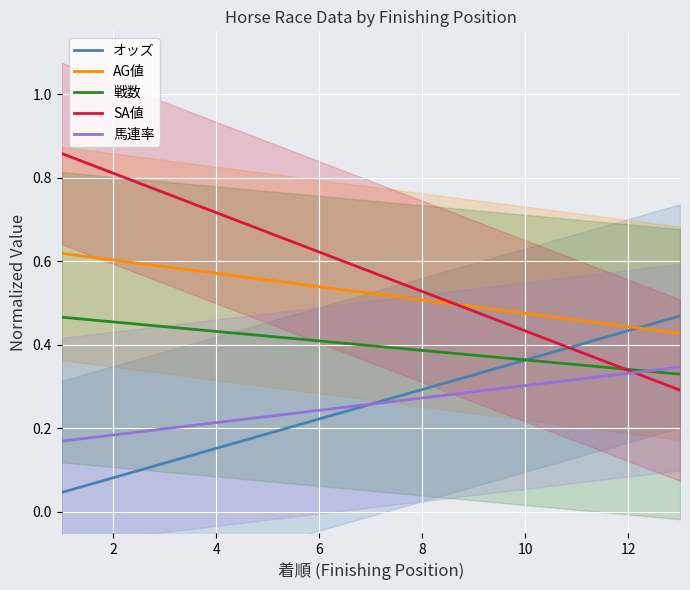

Is the value of AG値 at 10 greater than the value of オッズ at 10?

Yes